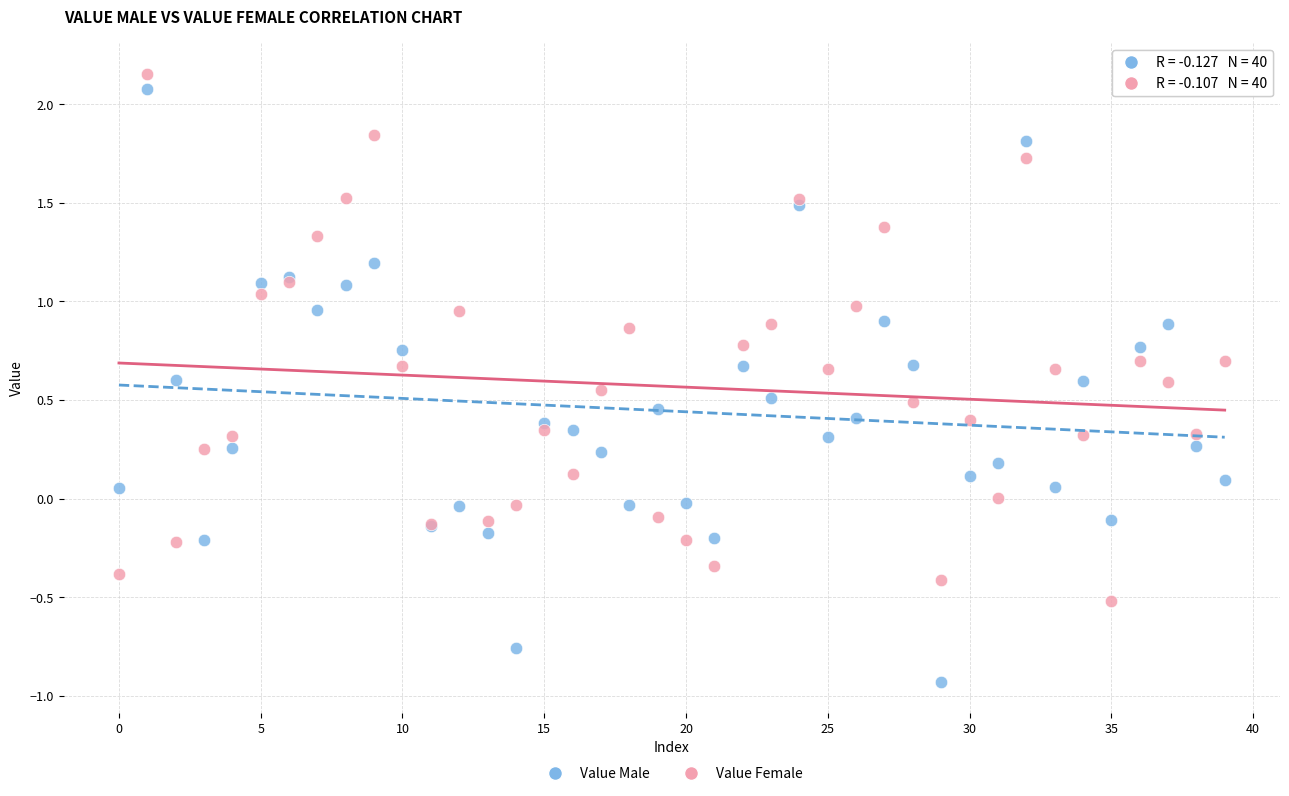

Which series reaches the minimum Y coordinate?

Value Male